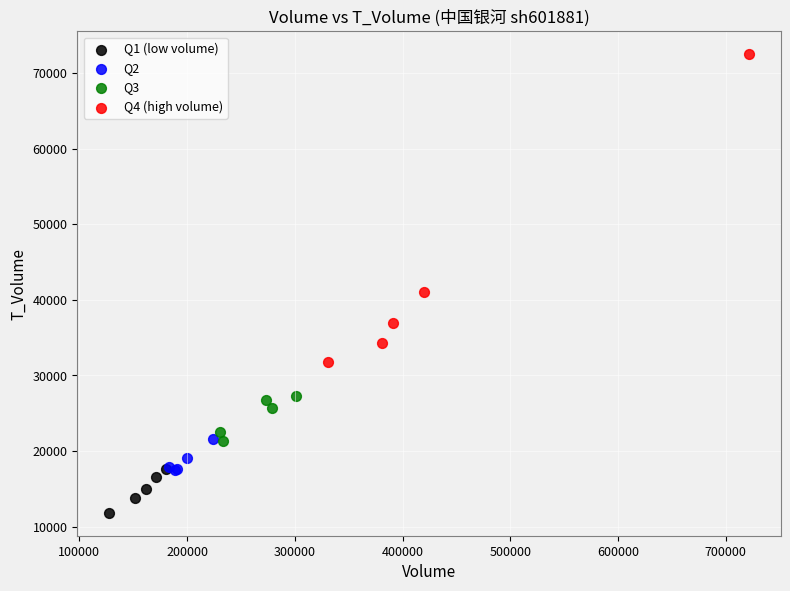

Which series has the widest spread of Y values?

Q4 (high volume)